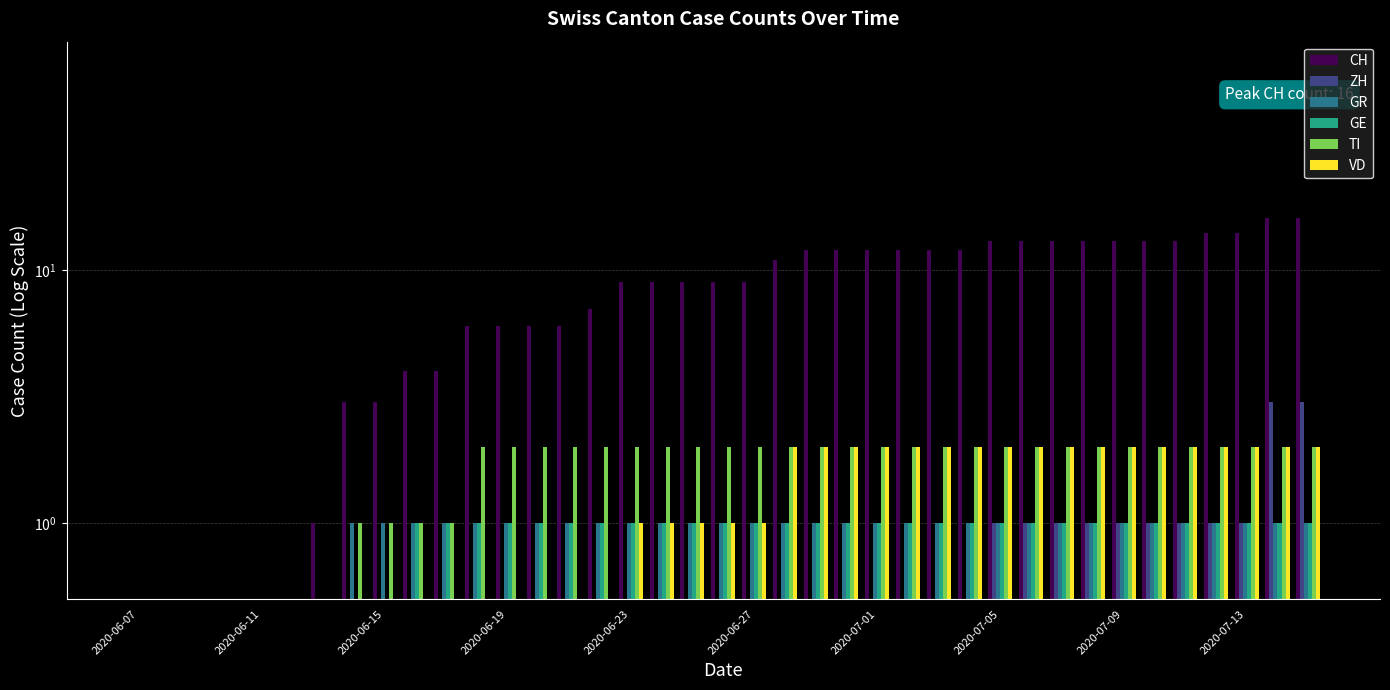

At how many categories does at least one series exceed 11?

17